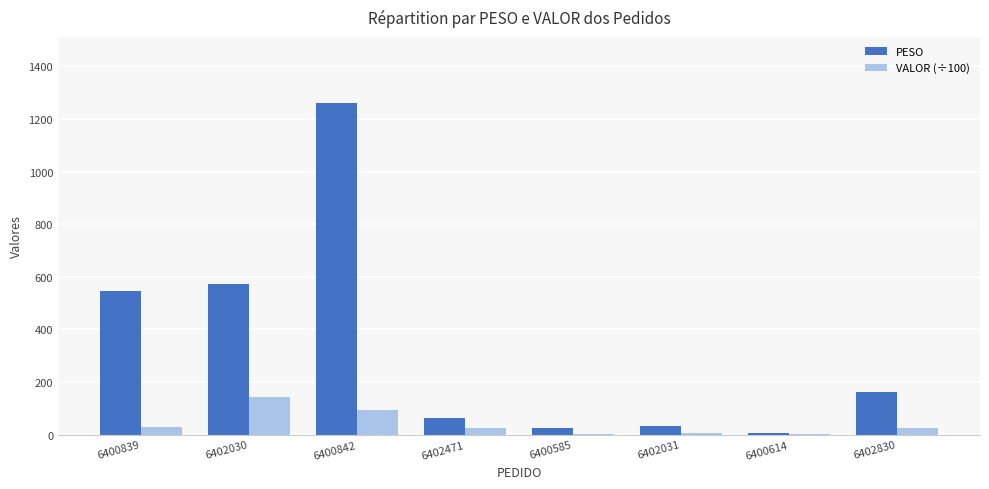

What is the sum of all VALOR (÷100) values?

332.4